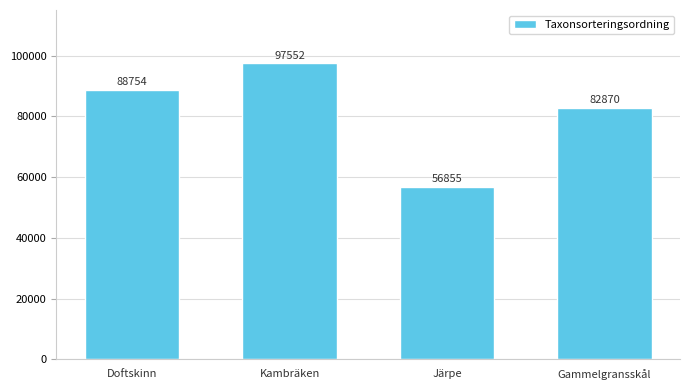

List the labels in order of value, largest first.

Kambräken, Doftskinn, Gammelgransskål, Järpe